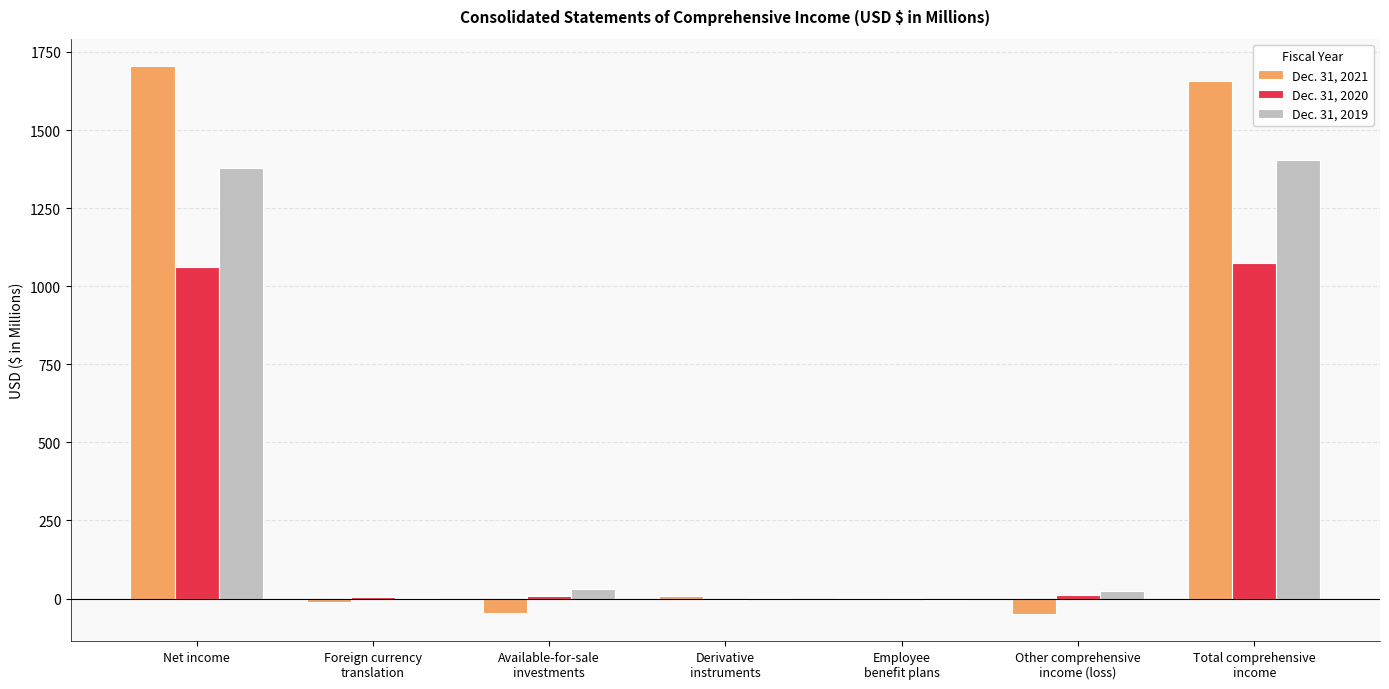

Are the bars horizontal?

No